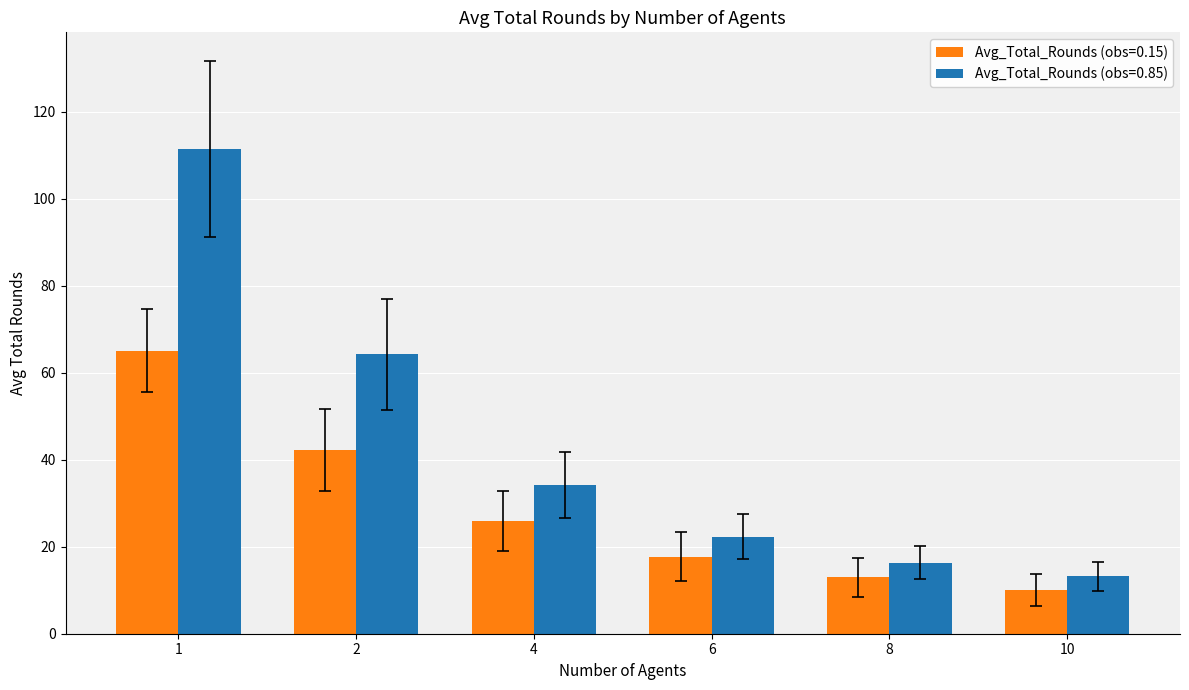

Reading right to left, list all the values displayed in this chart.

Avg_Total_Rounds (obs=0.15): 10=10.1	8=12.9	6=17.7	4=25.9	2=42.2	1=65.0
Avg_Total_Rounds (obs=0.85): 10=13.2	8=16.3	6=22.3	4=34.2	2=64.2	1=111.4